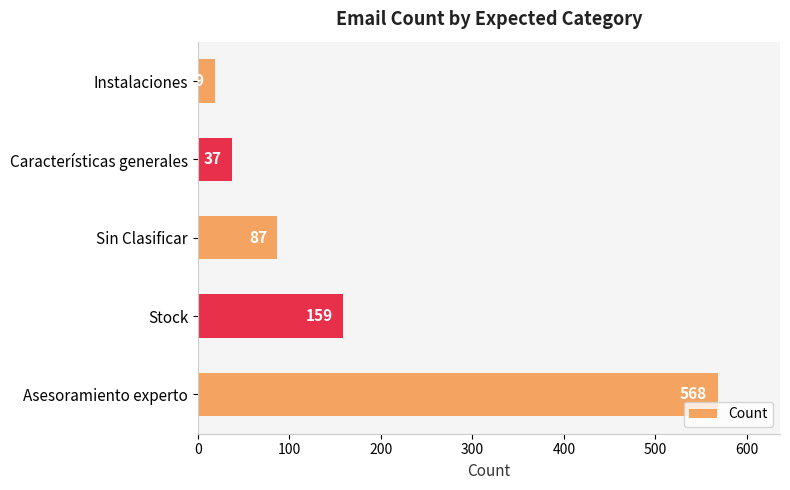

At which label is the value closest to 293?

Stock